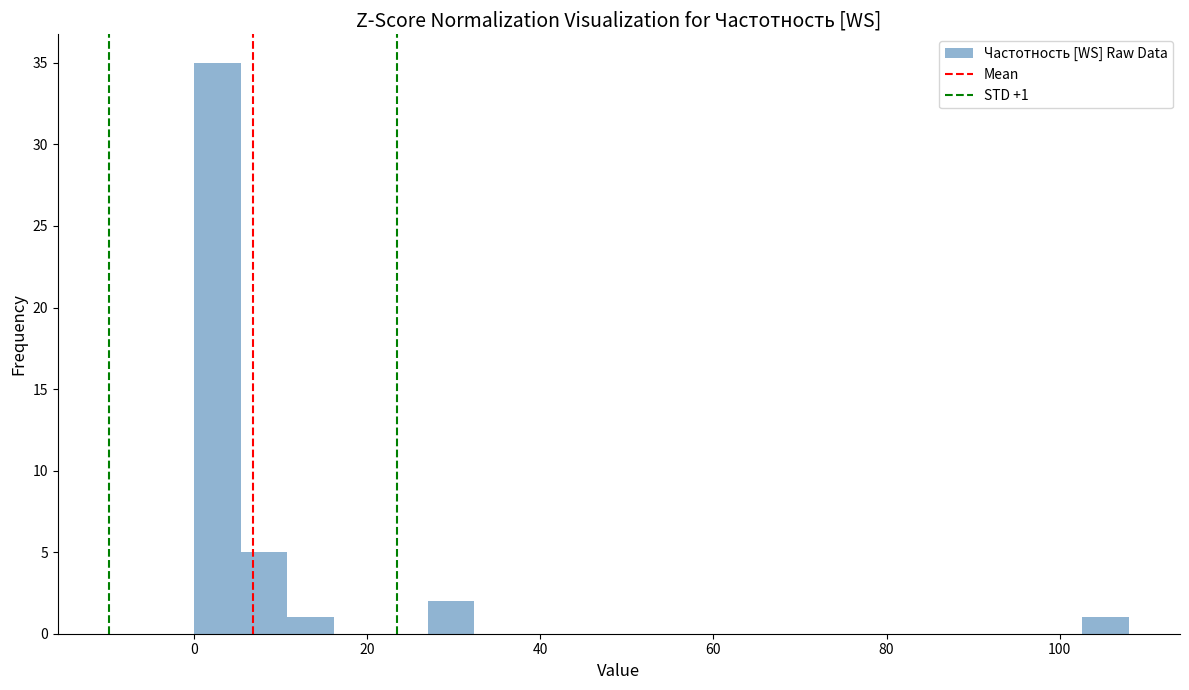

Read against the x-axis, roughly where is the centre of the tallest bar?

2